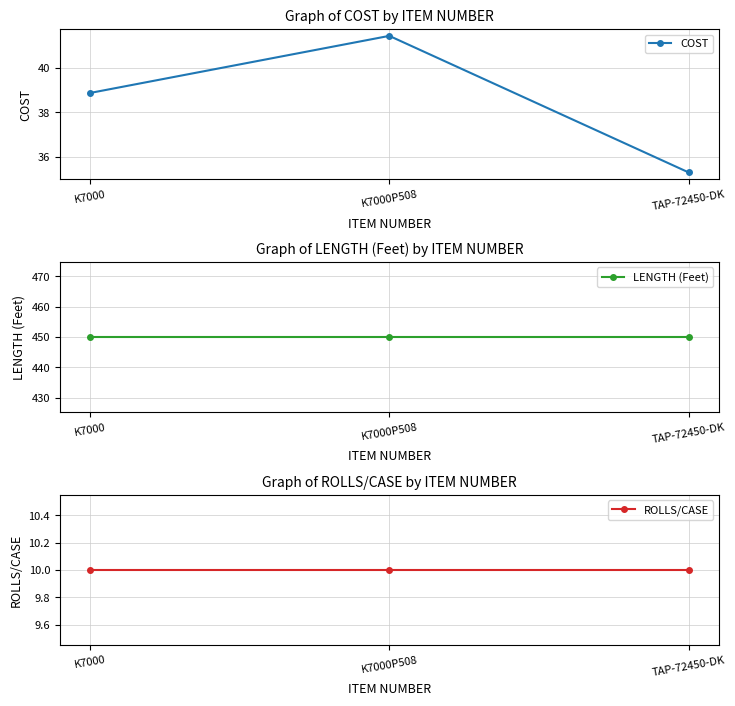

Reading left to right, what are all the values shown in this chart?

COST: 38.9	41.4	35.3
LENGTH (Feet): 450.0	450.0	450.0
ROLLS/CASE: 10.0	10.0	10.0